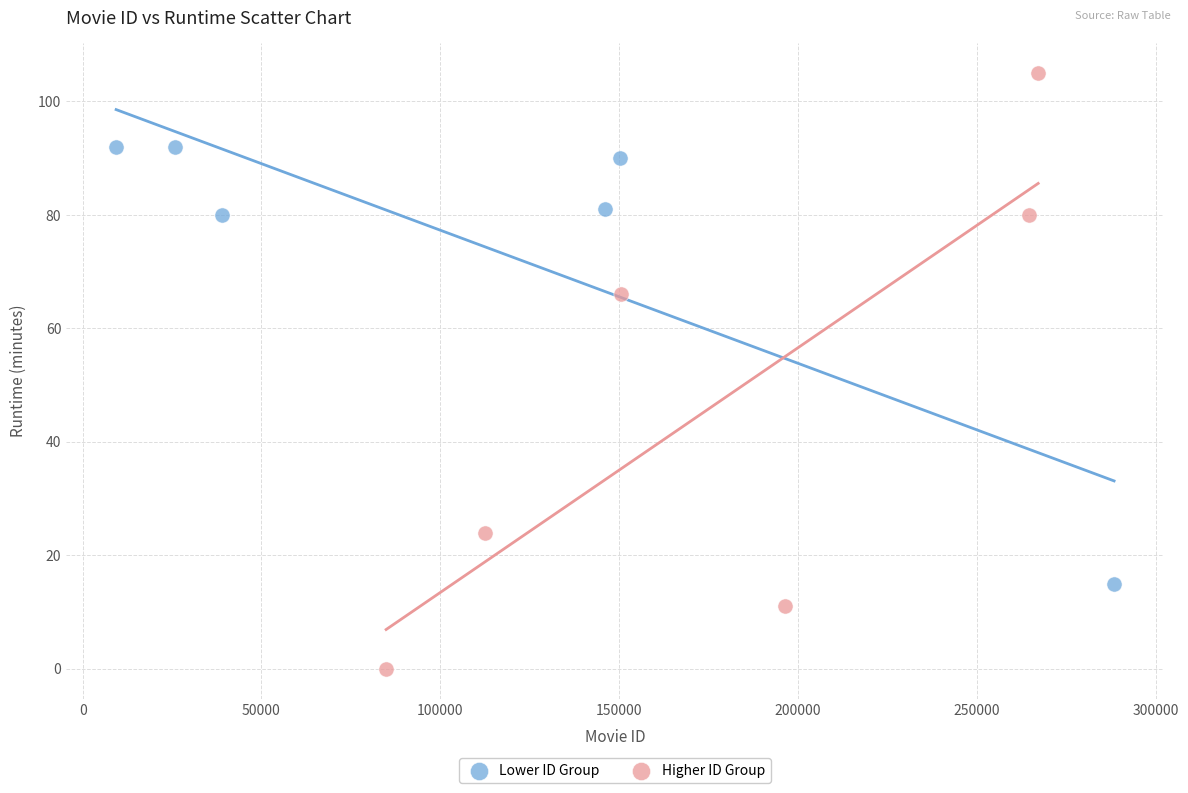

Which series contains the highest Y value?

Higher ID Group